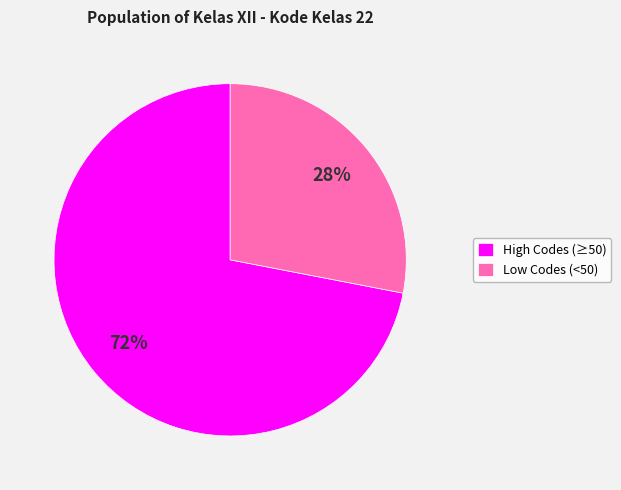

Which has a higher value, Low Codes (<50) or High Codes (≥50)?

High Codes (≥50)